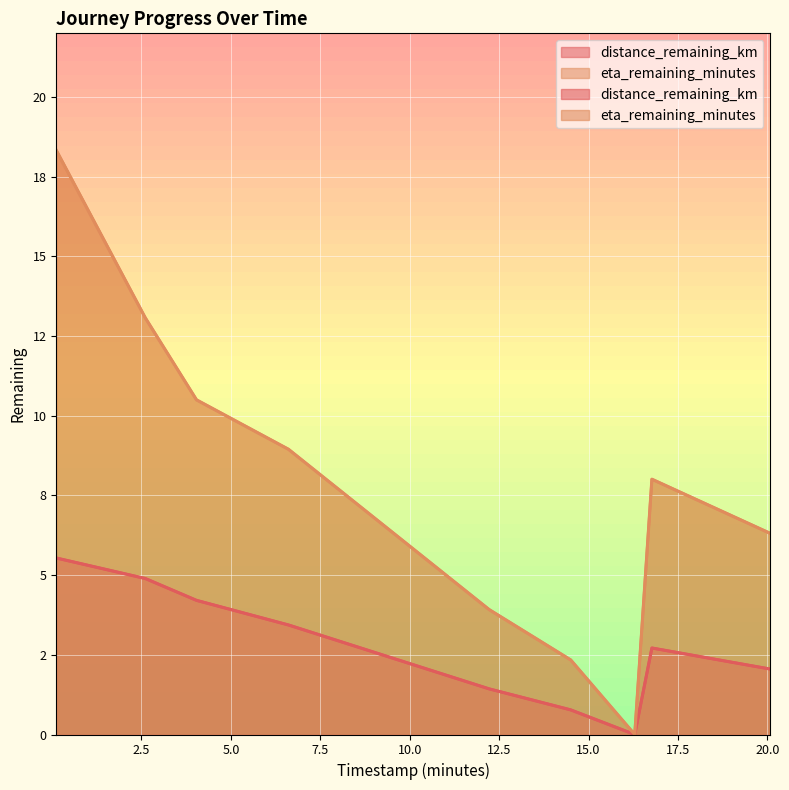

At 12.22, list the series in order from smallest to largest.

distance_remaining_km, eta_remaining_minutes